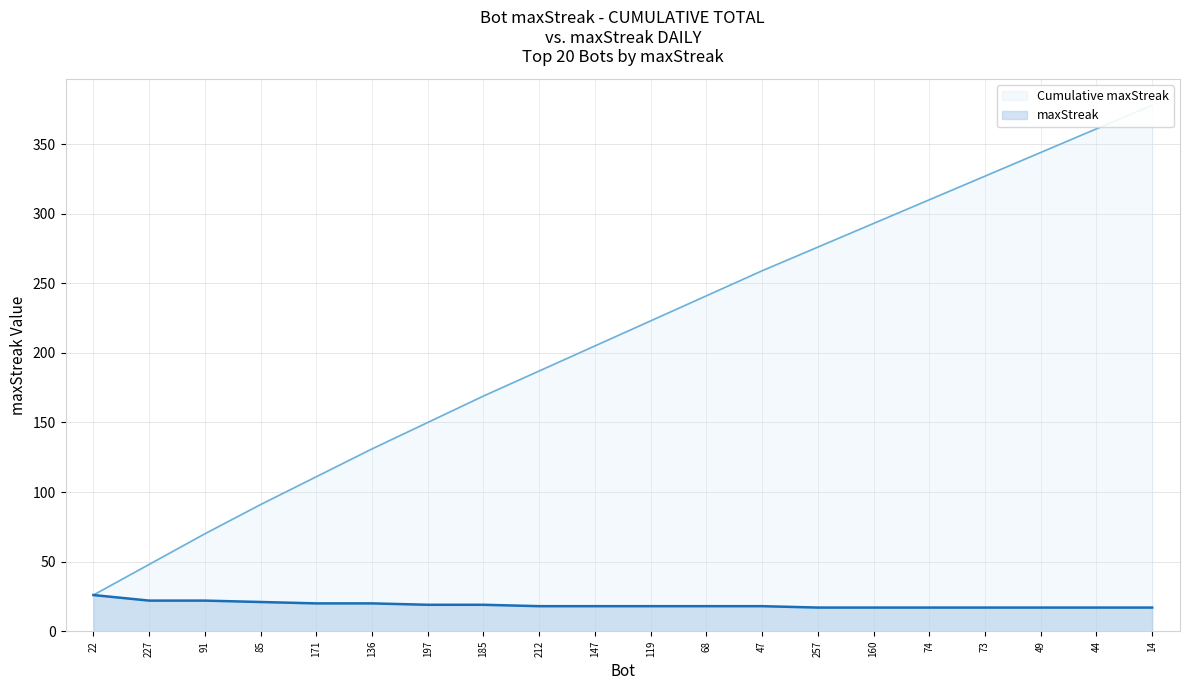

At which label does maxStreak reach its minimum?

257